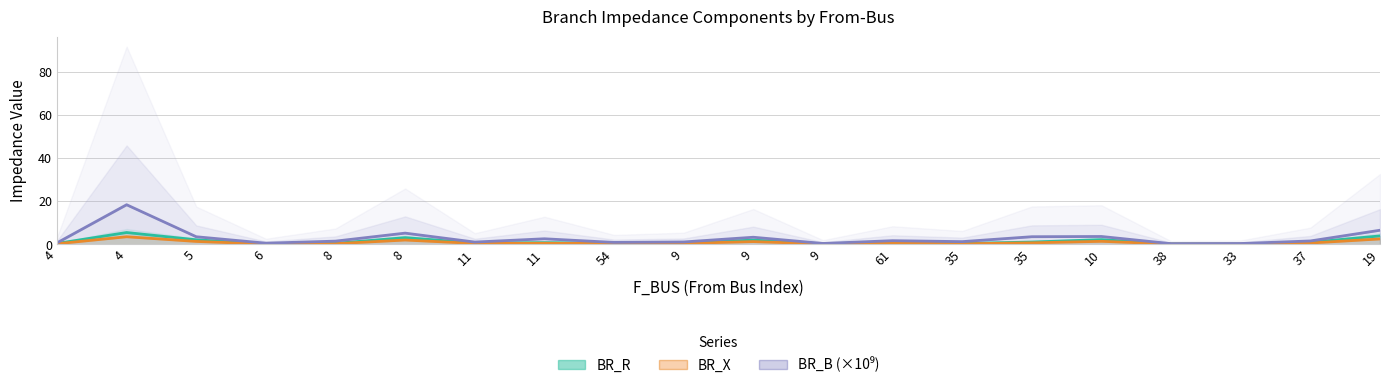

The BR_X series shows 0.1 at 8. True or false?

False